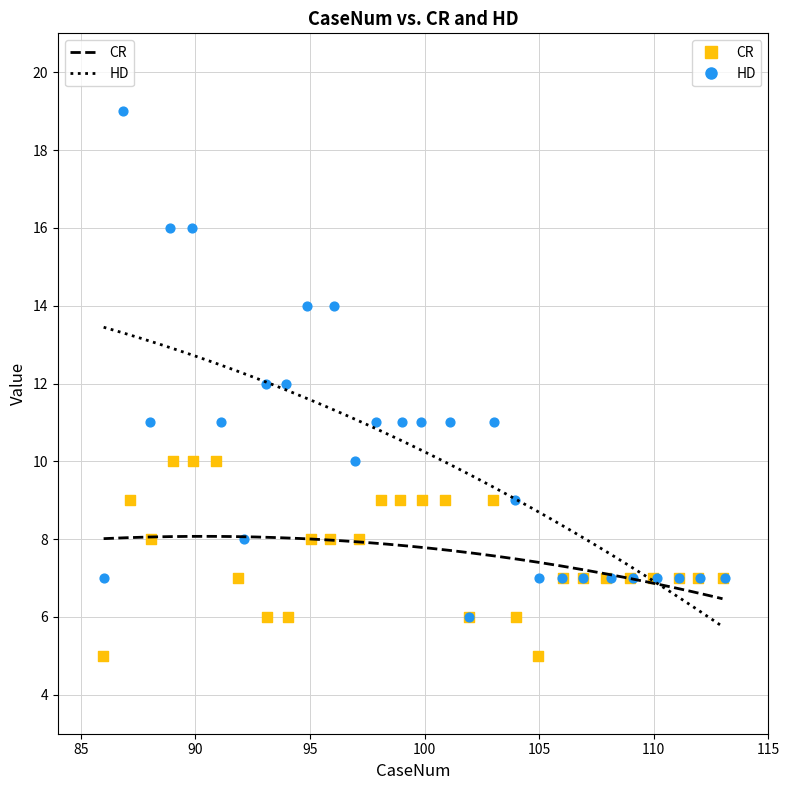

Which series has the largest Y range (max minus min)?

HD